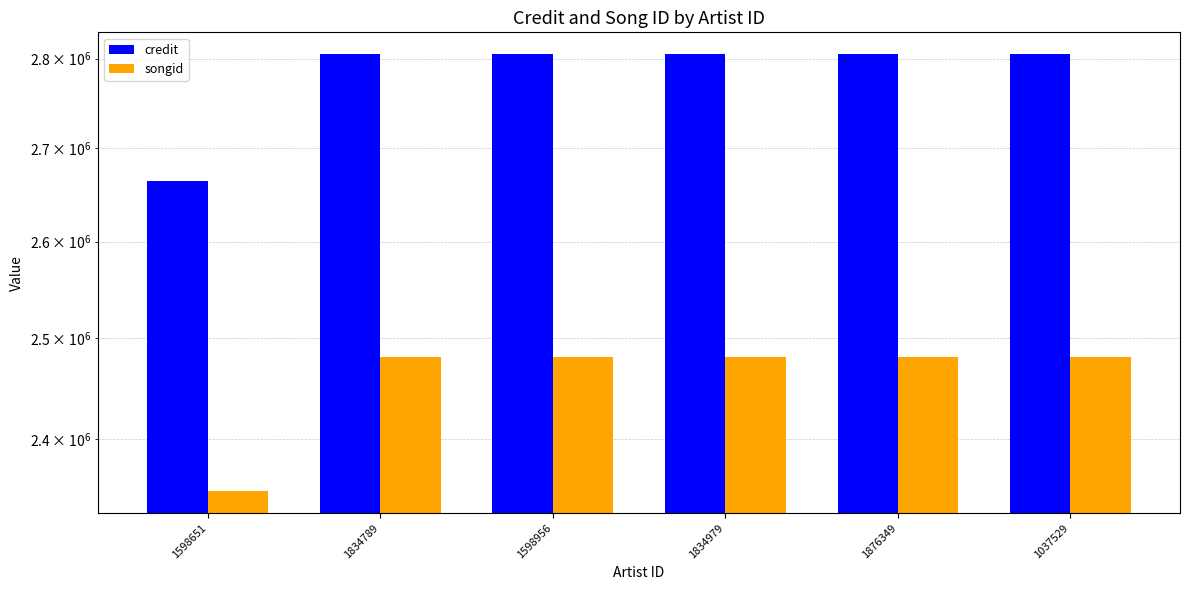

Reading left to right, list all the values displayed in this chart.

credit: 2664493	2805070	2805070	2805070	2805070	2805070
songid: 2349774	2480756	2480756	2480756	2480756	2480756